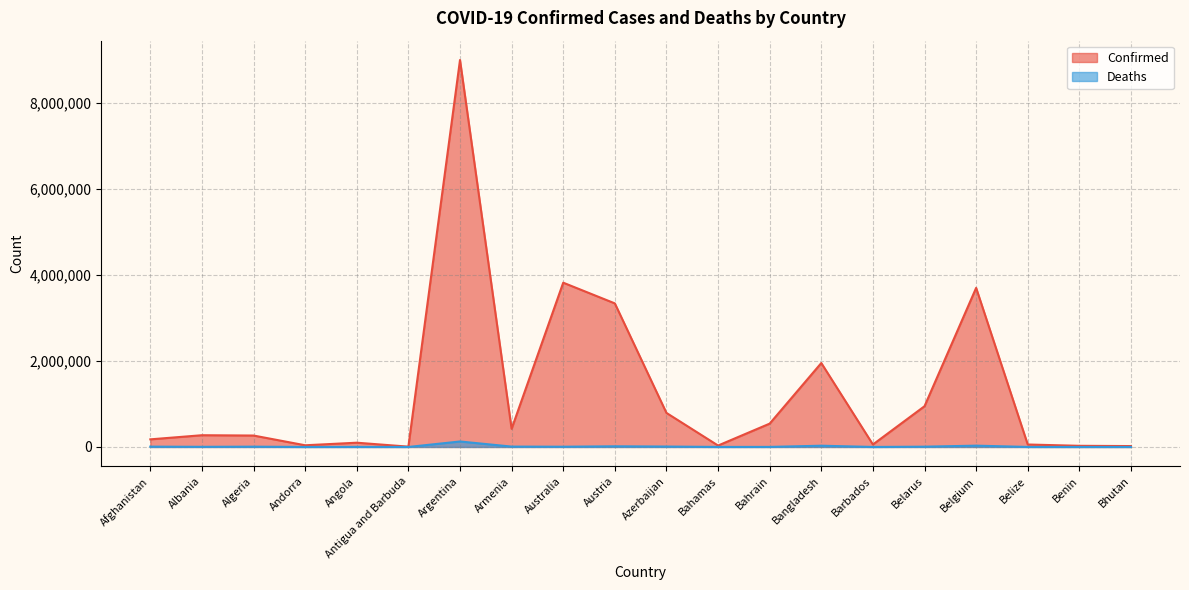

List the labels in order of Deaths value, largest first.

Argentina, Belgium, Bangladesh, Austria, Azerbaijan, Armenia, Afghanistan, Algeria, Belarus, Australia, Albania, Angola, Bahrain, Bahamas, Belize, Barbados, Benin, Andorra, Antigua and Barbuda, Bhutan